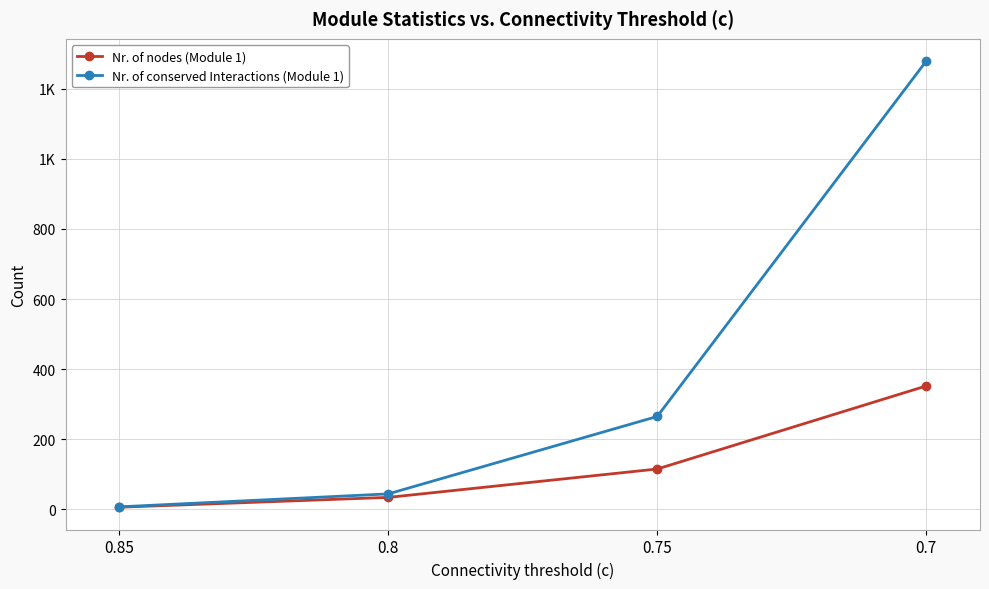

Which has a higher value, 0.75 or 0.7?

0.7